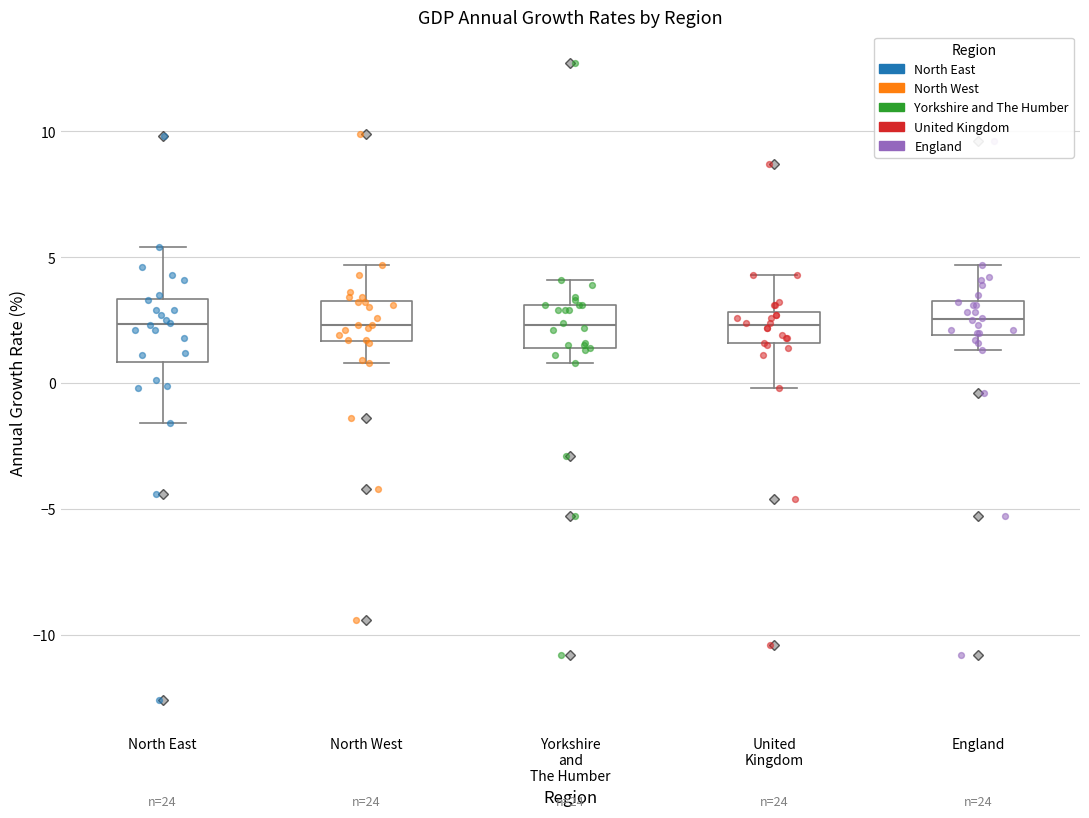

Reading left to right, transcribe this box plot: for each box, give where its median line is, the range the box spans, and where its two whiskers end, as read against the y-axis. The values are not printed on the chart, so give them approximately, as read against the axis.

North East: median 2.5, box 1.0 to 3.5, whiskers -1.5 to 5.5
North West: median 2.5, box 1.5 to 3.5, whiskers 1.0 to 4.5
Yorkshire and The Humber: median 2.5, box 1.5 to 3.0, whiskers 1.0 to 4.0
United Kingdom: median 2.5, box 1.5 to 3.0, whiskers 0.0 to 4.5
England: median 2.5, box 2.0 to 3.5, whiskers 1.5 to 4.5